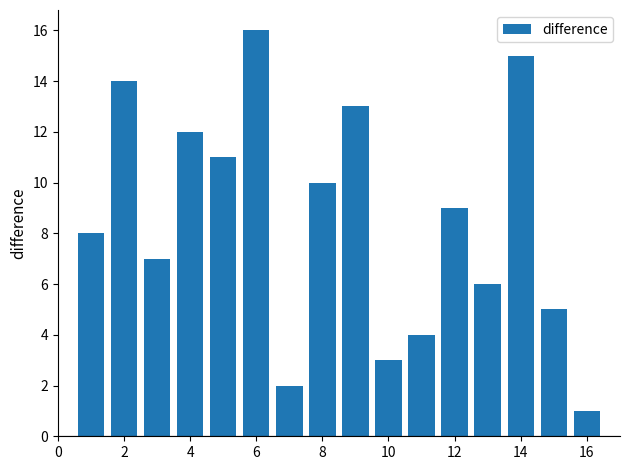

What is the maximum value shown in the chart?

16